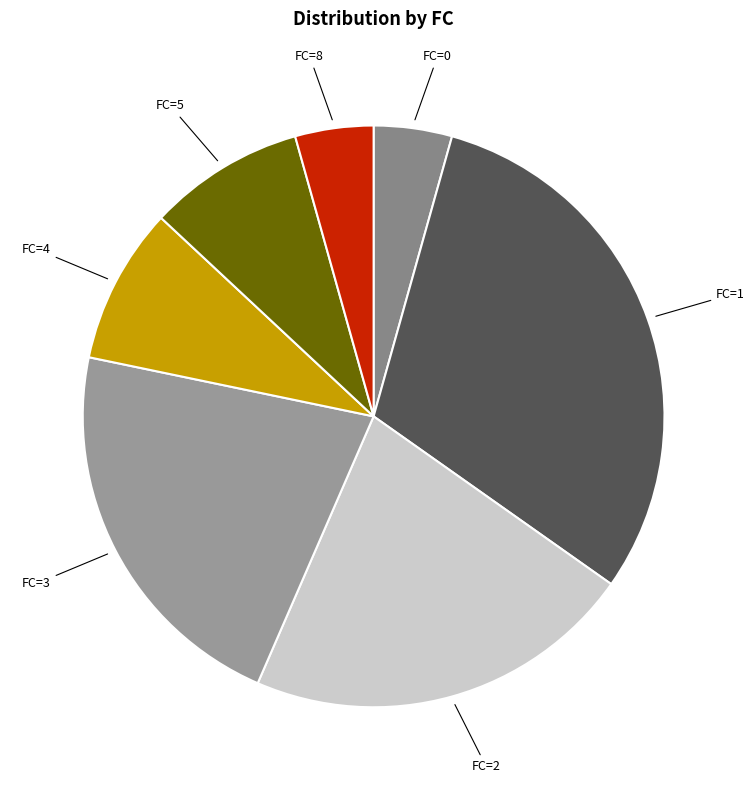

Which slice is the largest?

1